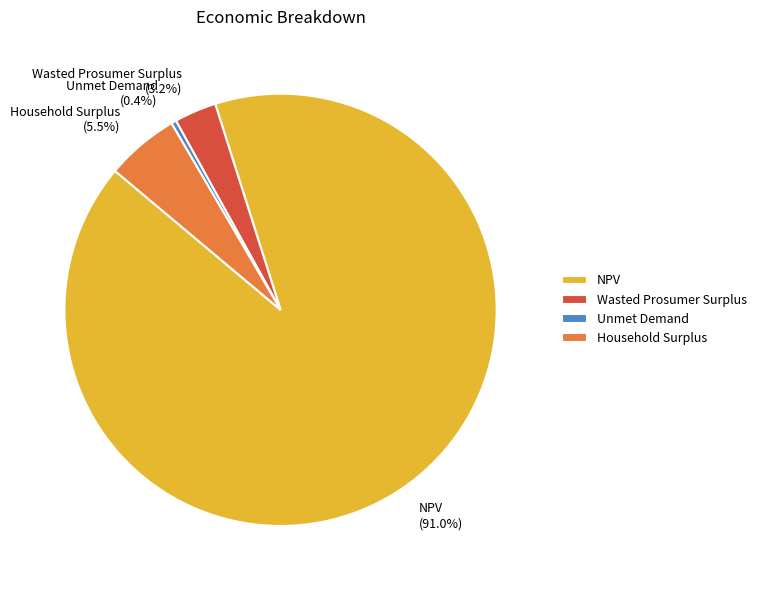

To the nearest percent, what is the combined percentage of NPV and Household Surplus?

96%